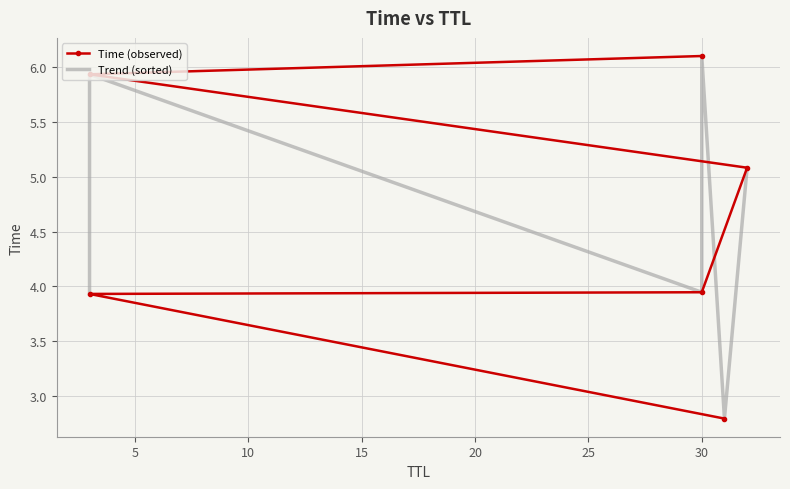

Is the value of Trend (sorted) at 0 greater than the value of Time (observed) at 25?

No